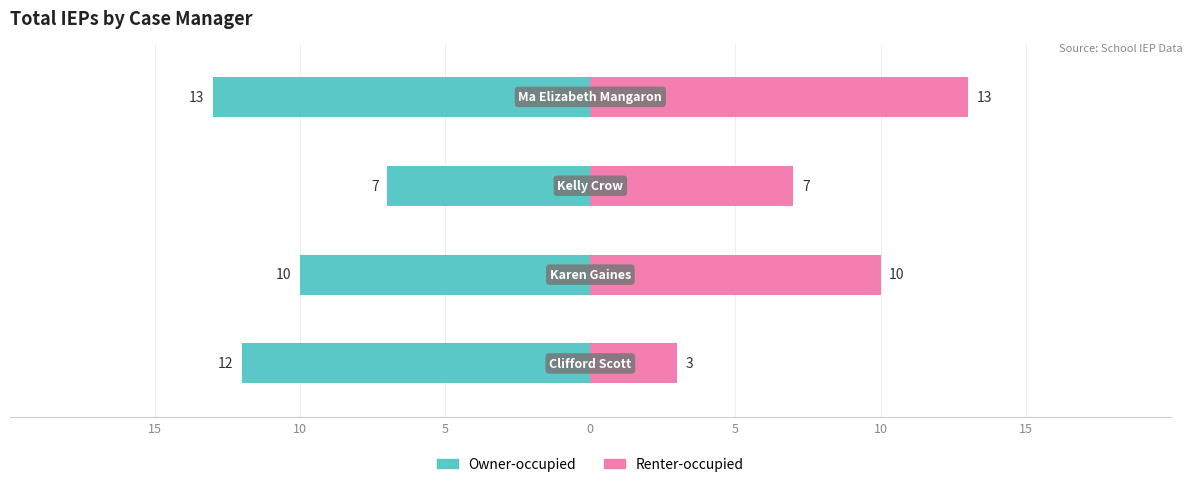

What is the greatest value displayed?

13